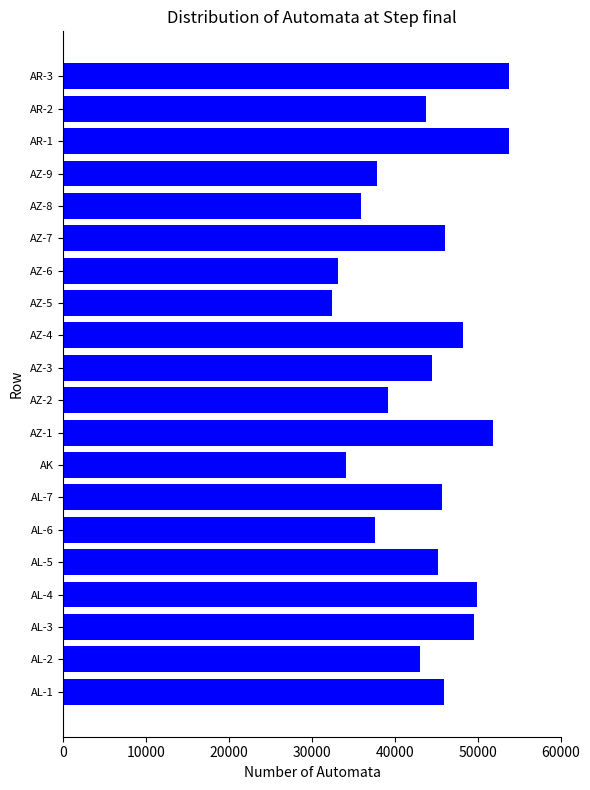

What is the maximum value shown in the chart?

53810